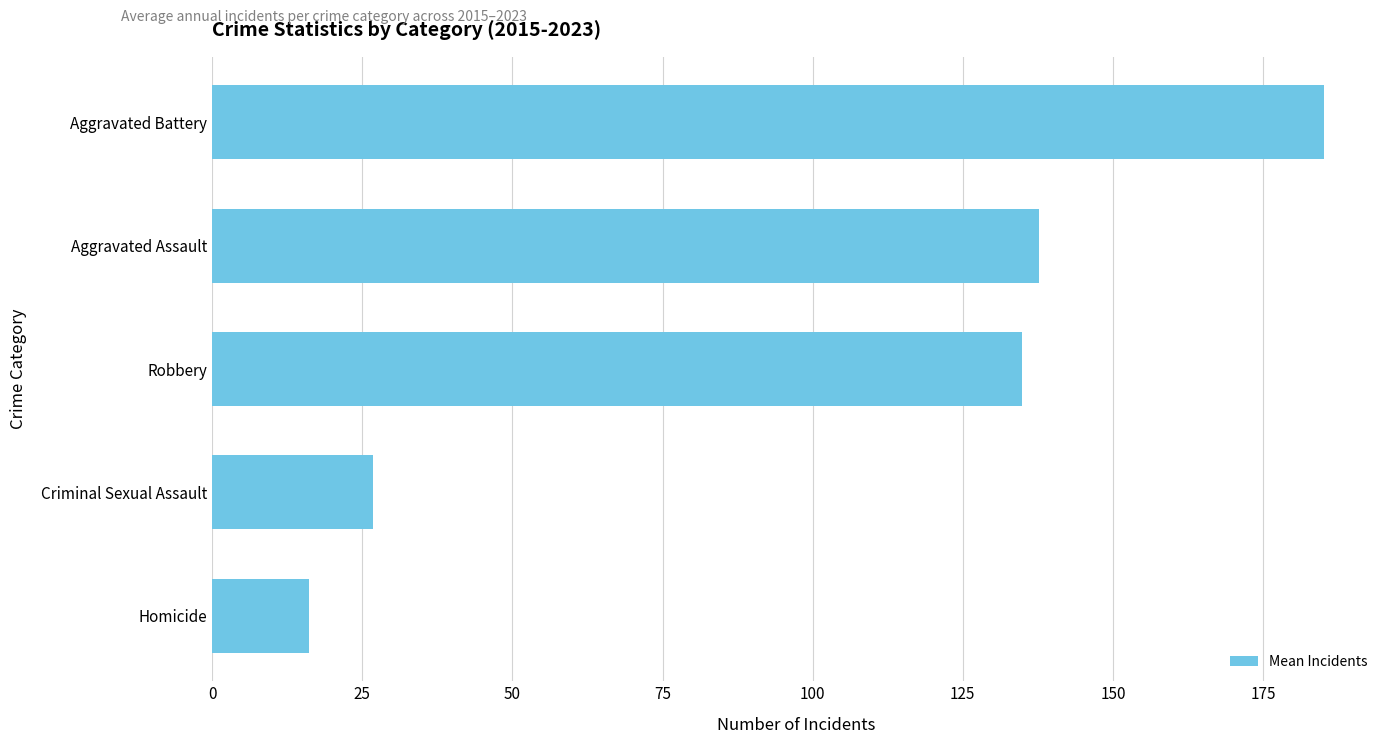

Which category has the lowest value across all series?

Homicide